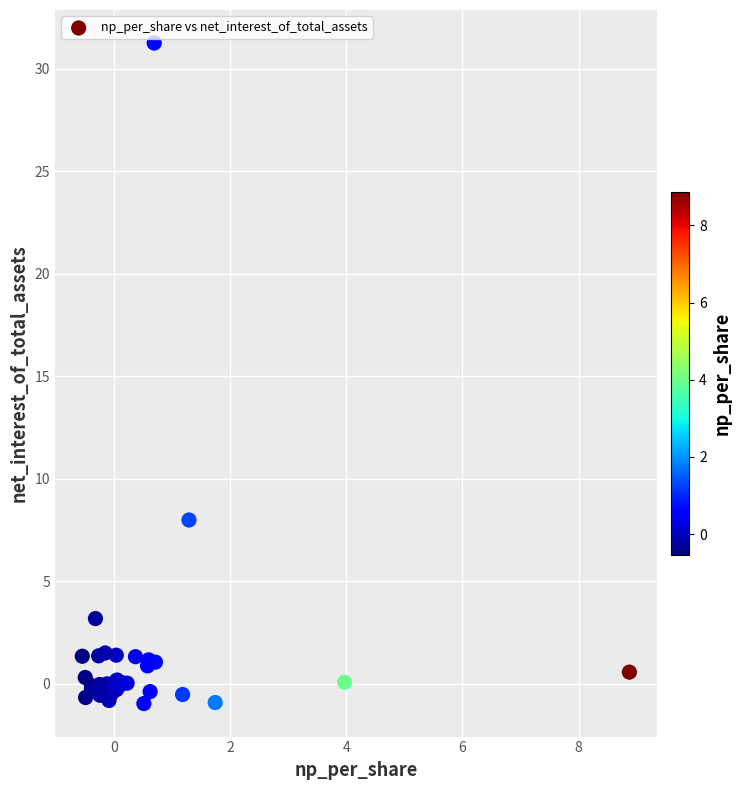

What Y value in the scatter plot is closest to 15?

8.0